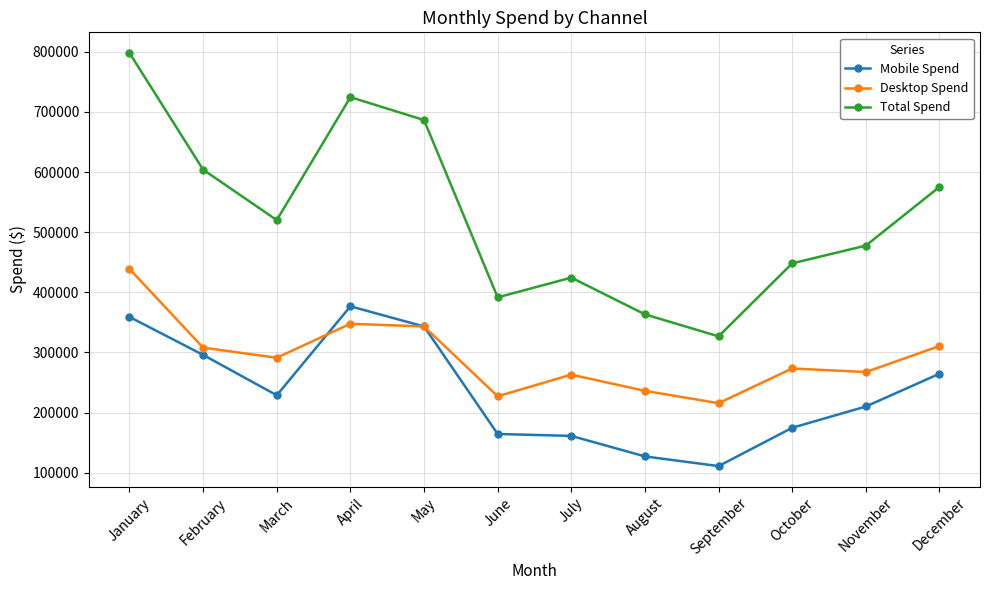

What is the sum of the Desktop Spend values at October and July?

536593.6